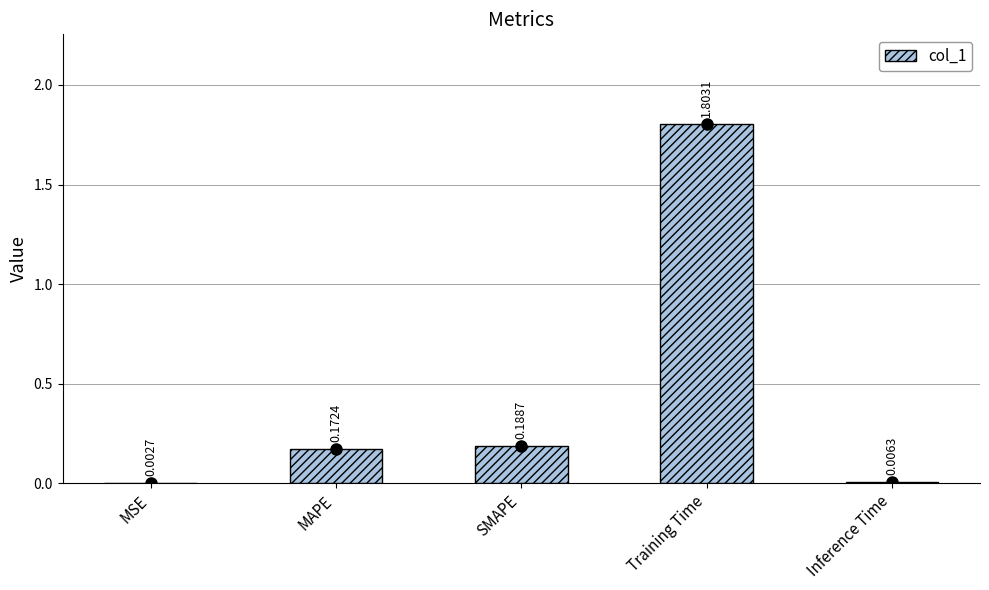

What is the sum of all values?

2.2